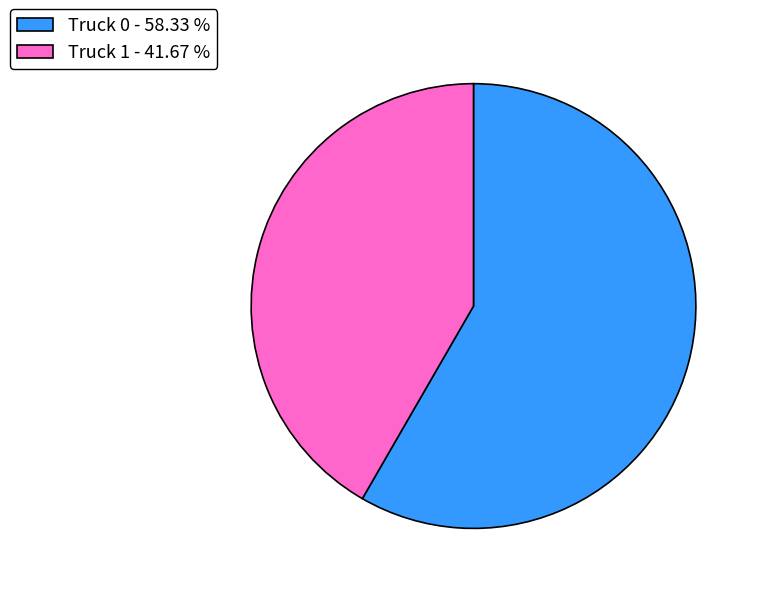

What is the ratio of the value at Truck 0 - 58.33 % to the value at Truck 1 - 41.67 %?

1.4